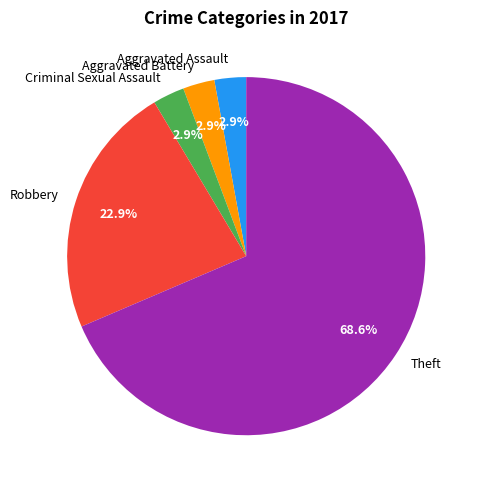

The Aggravated Battery slice represents 3% of the pie. True or false?

True